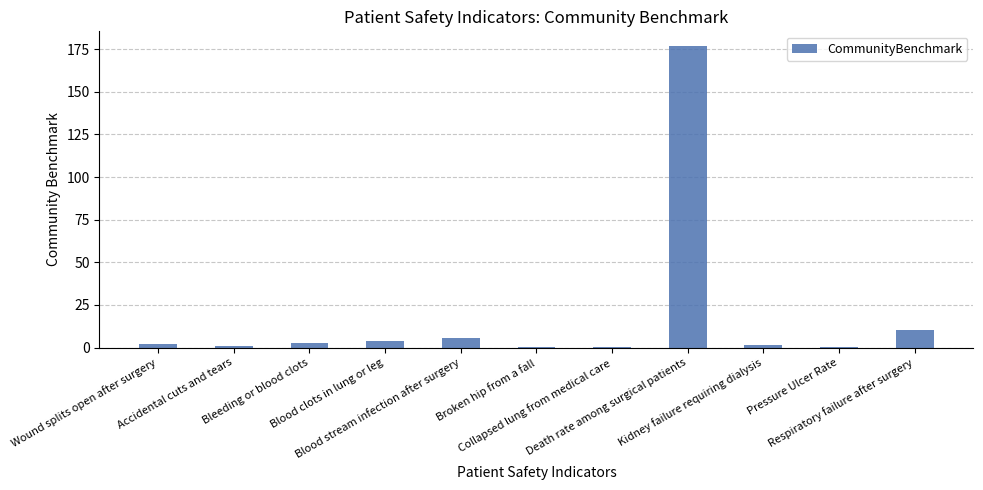

What is the maximum value shown in the chart?

176.6